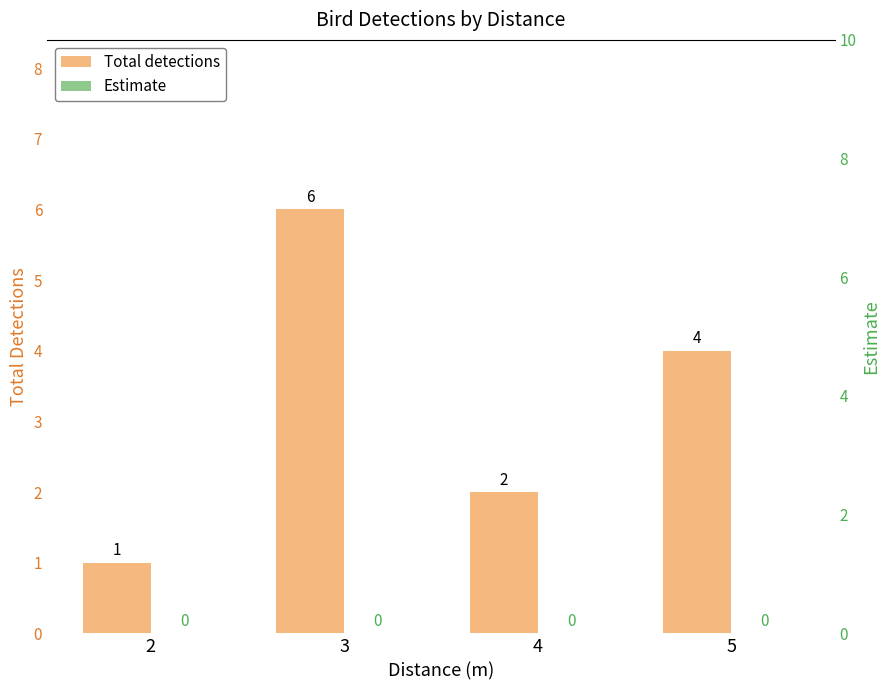

Between 2 and 4, which series saw the biggest shift?

total